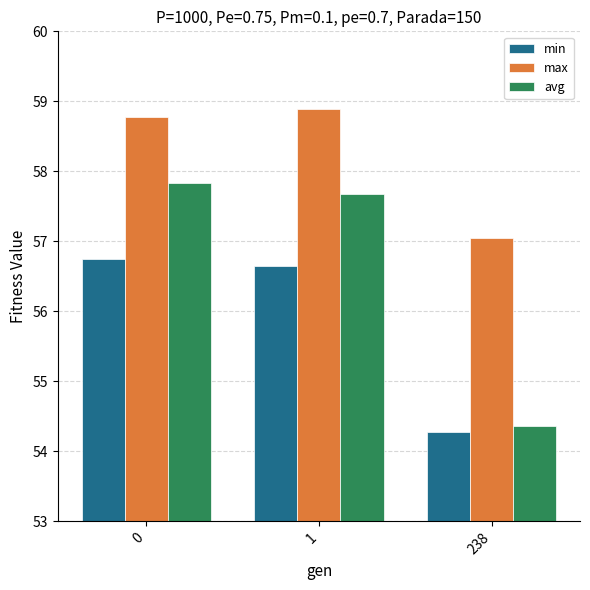

Reading right to left, transcribe all the data shown in this chart.

min: 54.3	56.6	56.8
max: 57.0	58.9	58.8
avg: 54.4	57.7	57.8